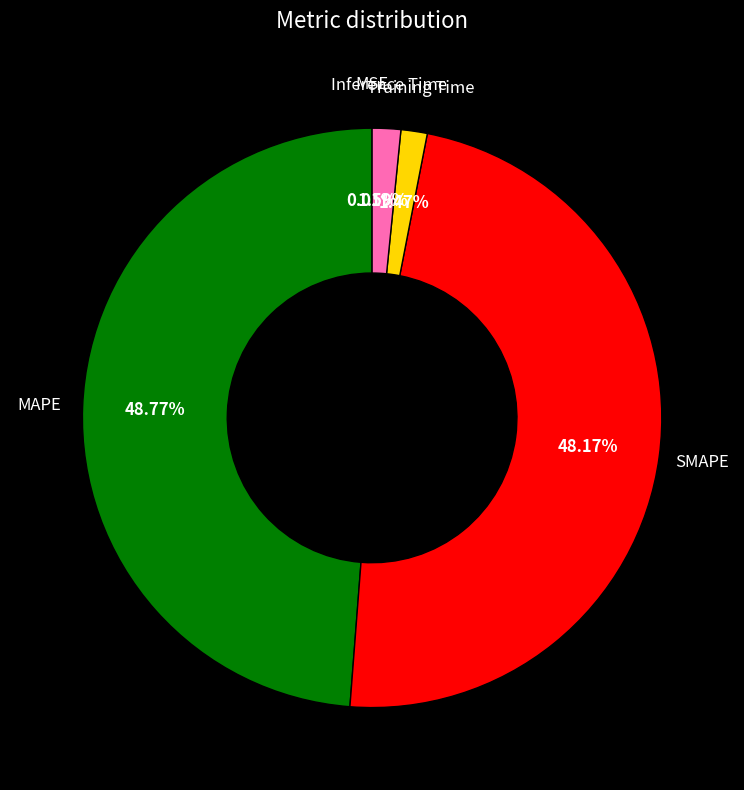

Which category has the biggest portion of the pie?

MAPE